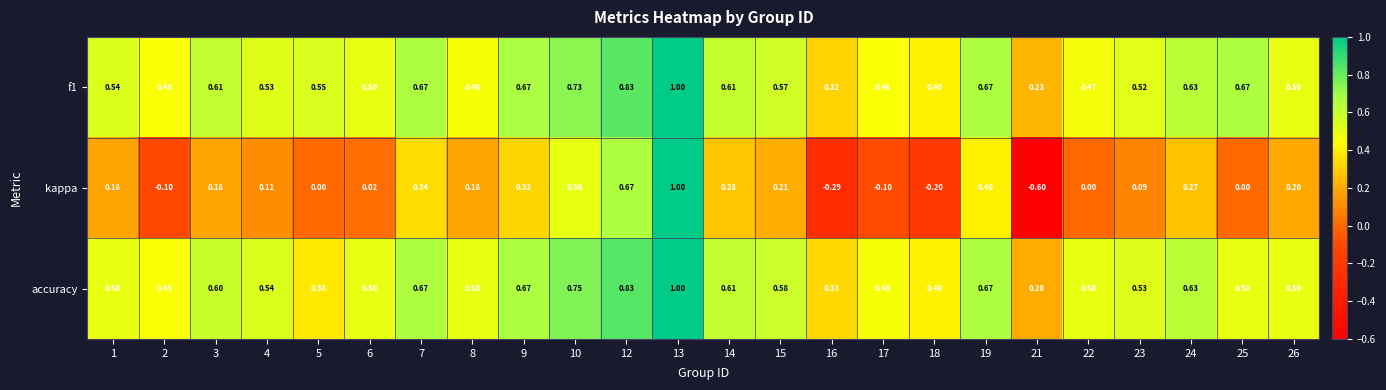

At how many categories does at least one series exceed 0?

24